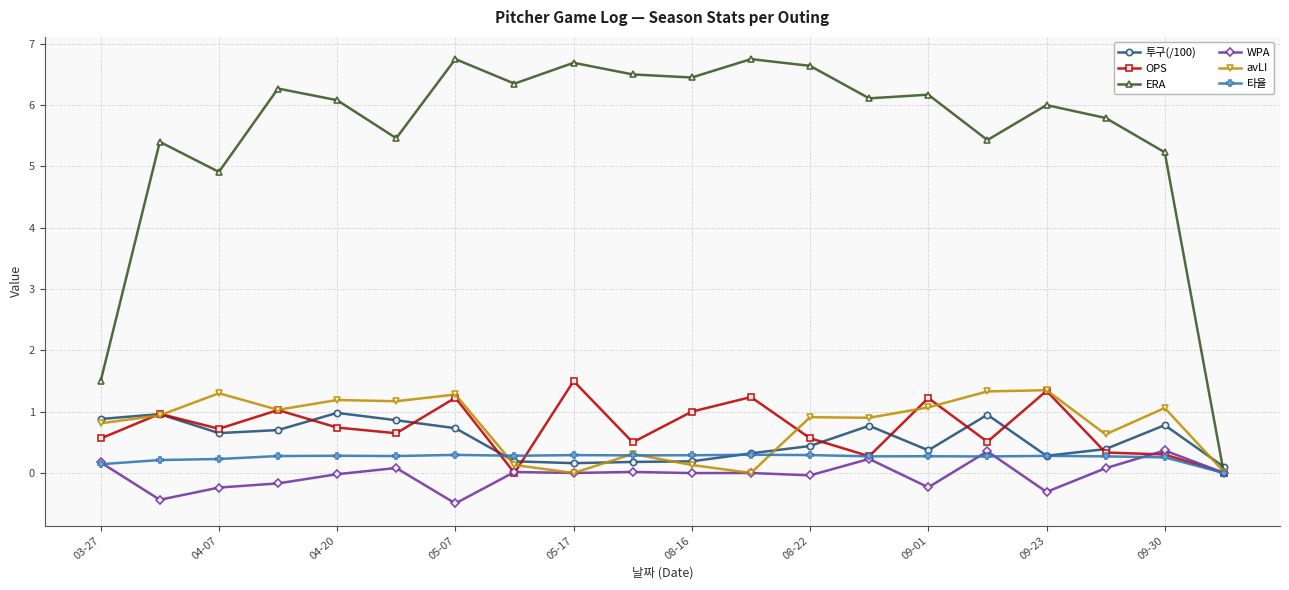

What is the value of the 투구(/100) point at the 18th from the left?

0.4